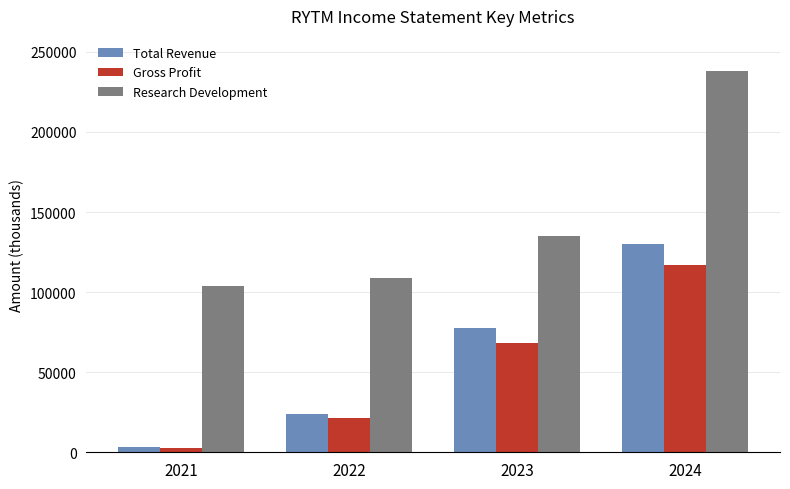

At how many categories does at least one series exceed 232937?

1